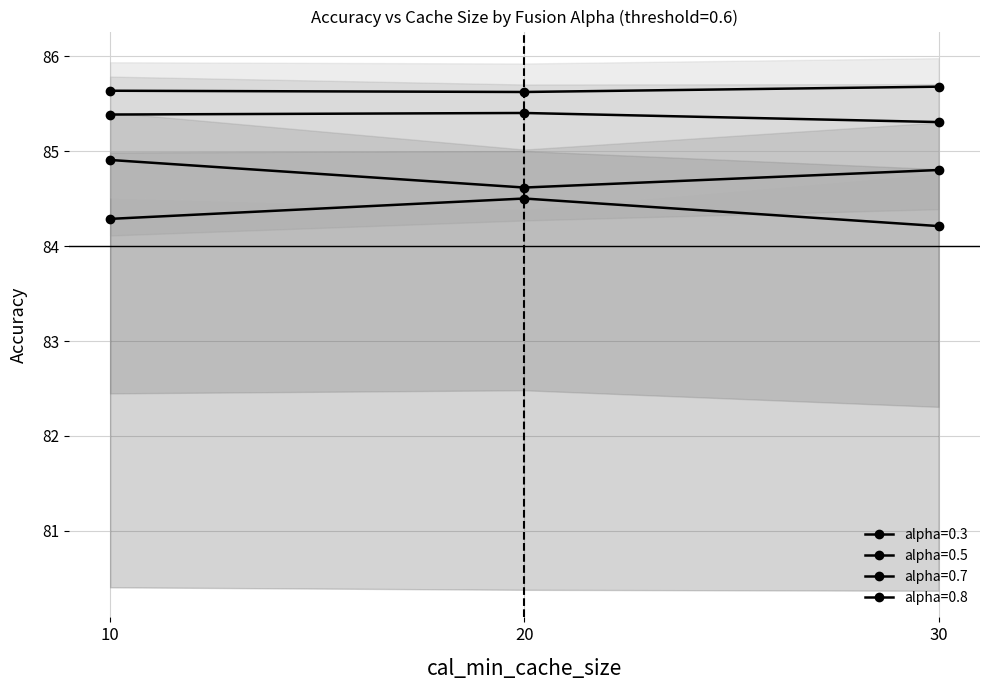

List the series in order of their overall mean, lowest first.

alpha_0.3, alpha_0.5, alpha_0.7, alpha_0.8